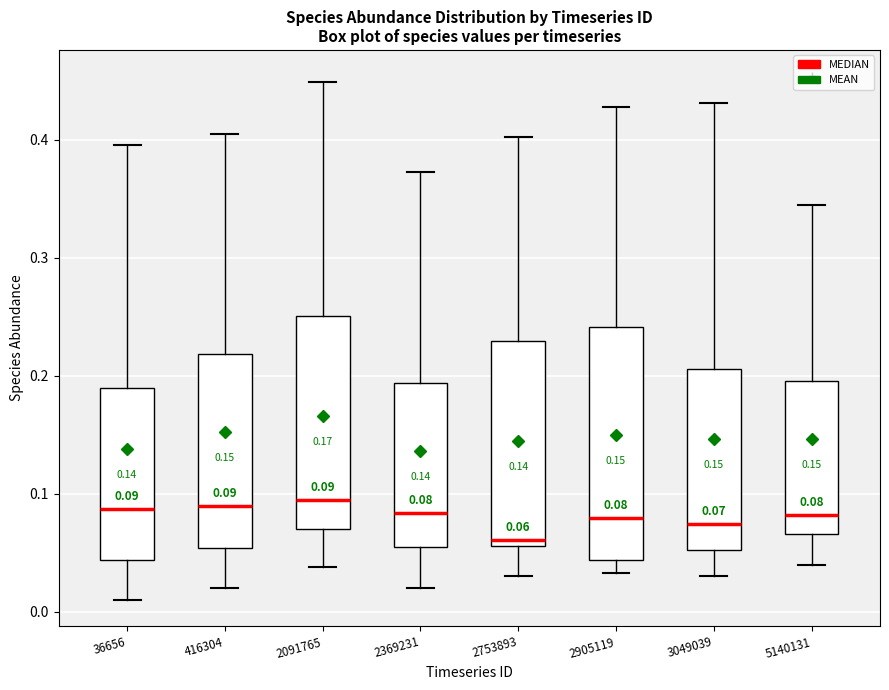

Comparing the boxes themselves (not the whiskers), which one is the tallest?

2905119